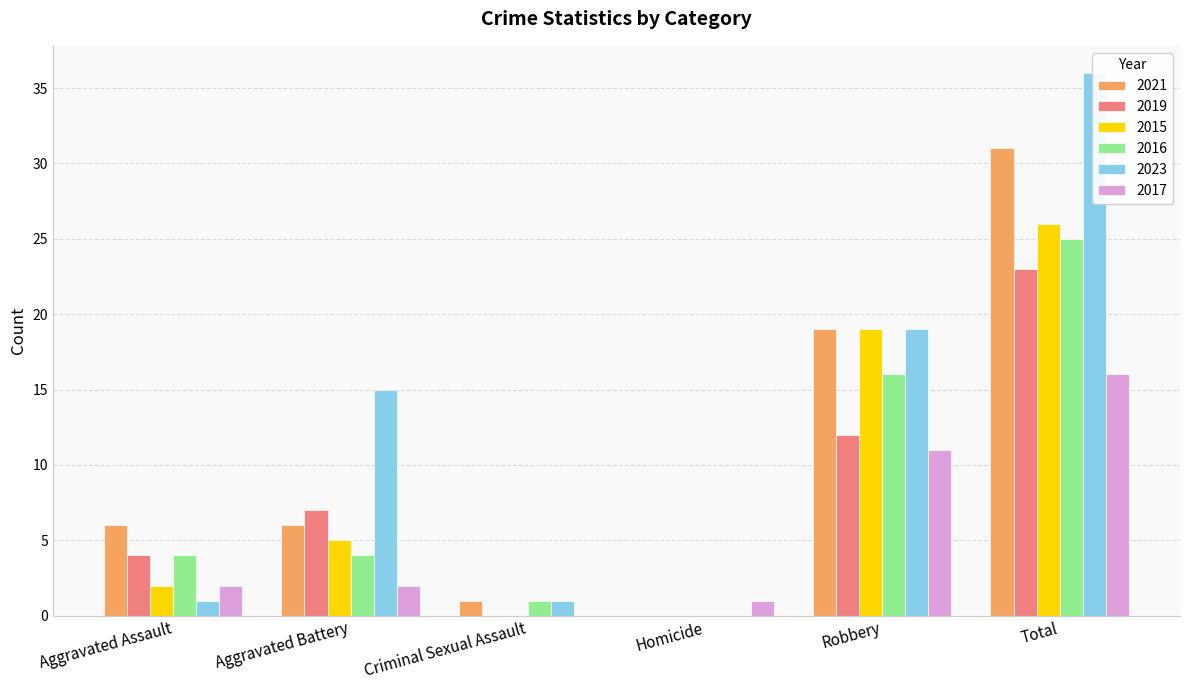

List the series in order of their peak value, highest first.

2023, 2021, 2015, 2016, 2019, 2017